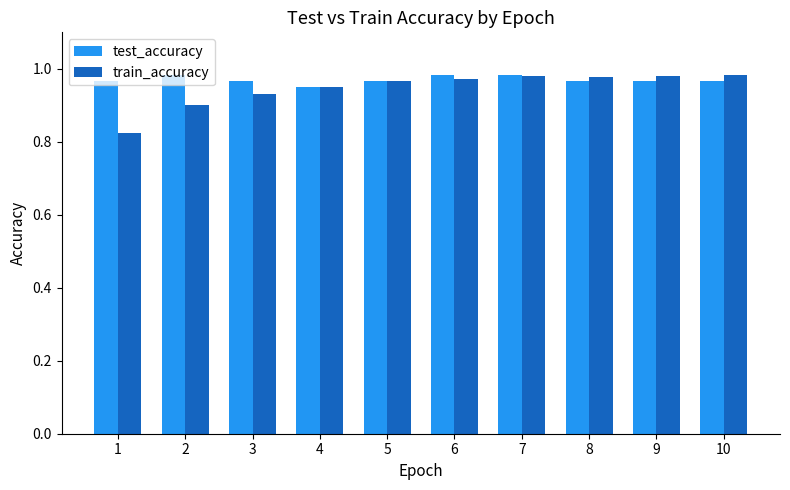

How many test_accuracy values are between 0 and 1?

10